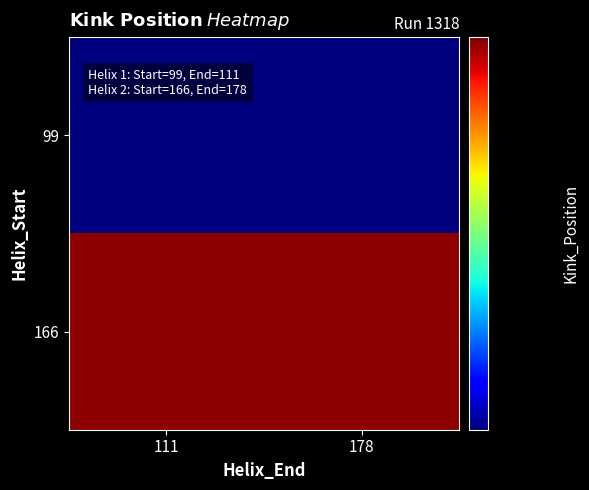

What is the difference between the highest and lowest values at 178?

63